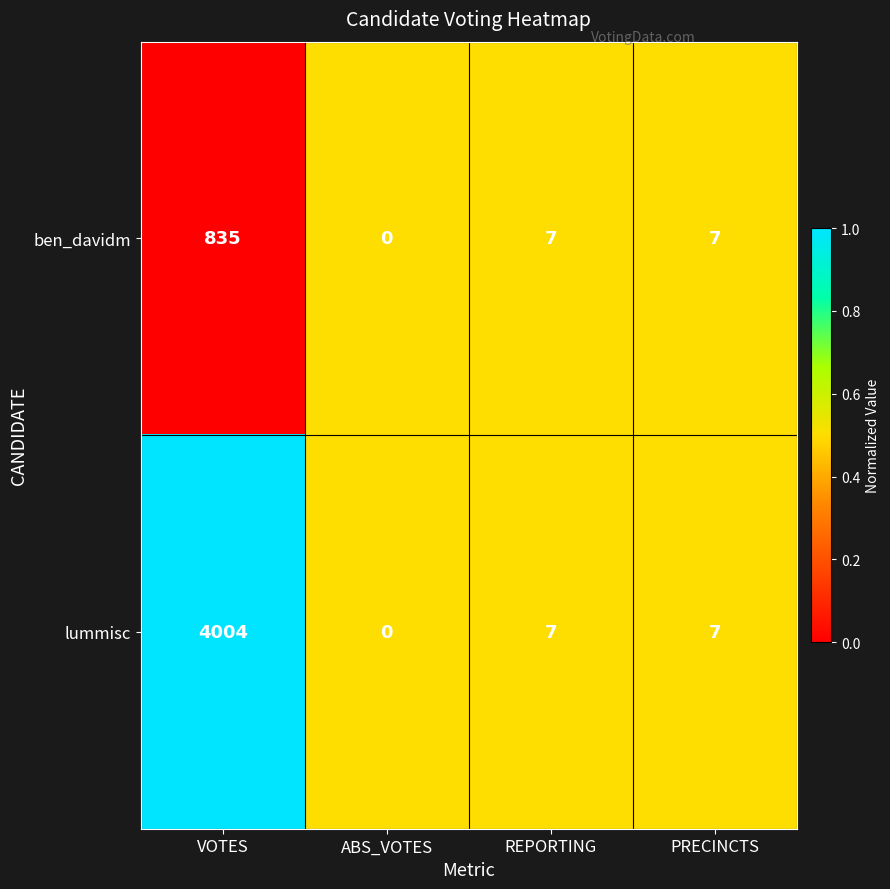

What is the highest value of the ben_davidm series?

835